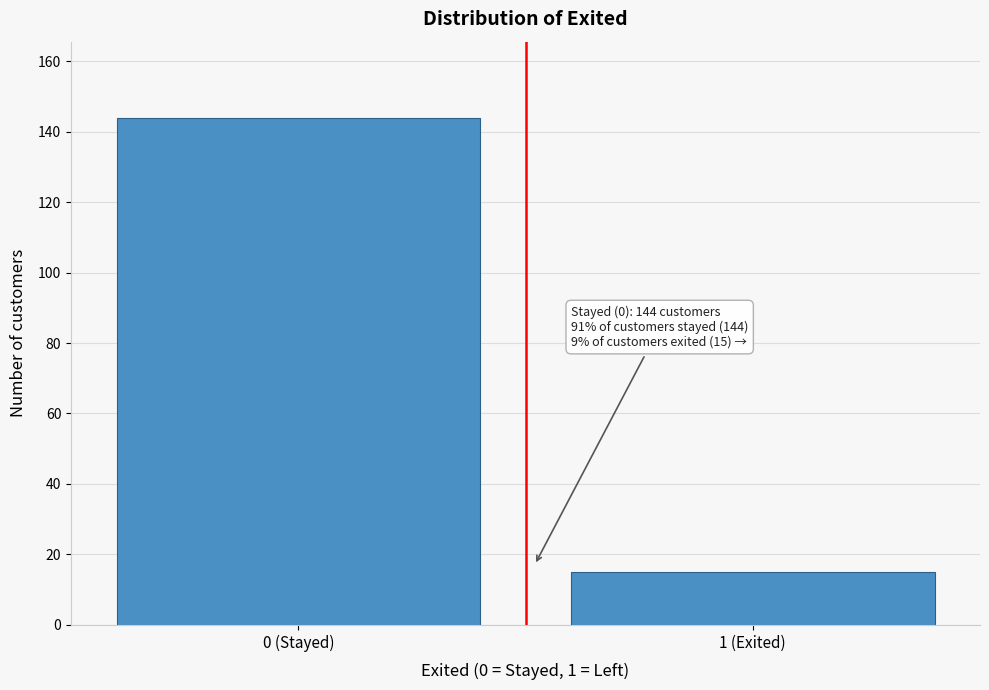

Reading left to right, extract all data points from this chart.

0 (Stayed)=144	1 (Exited)=15